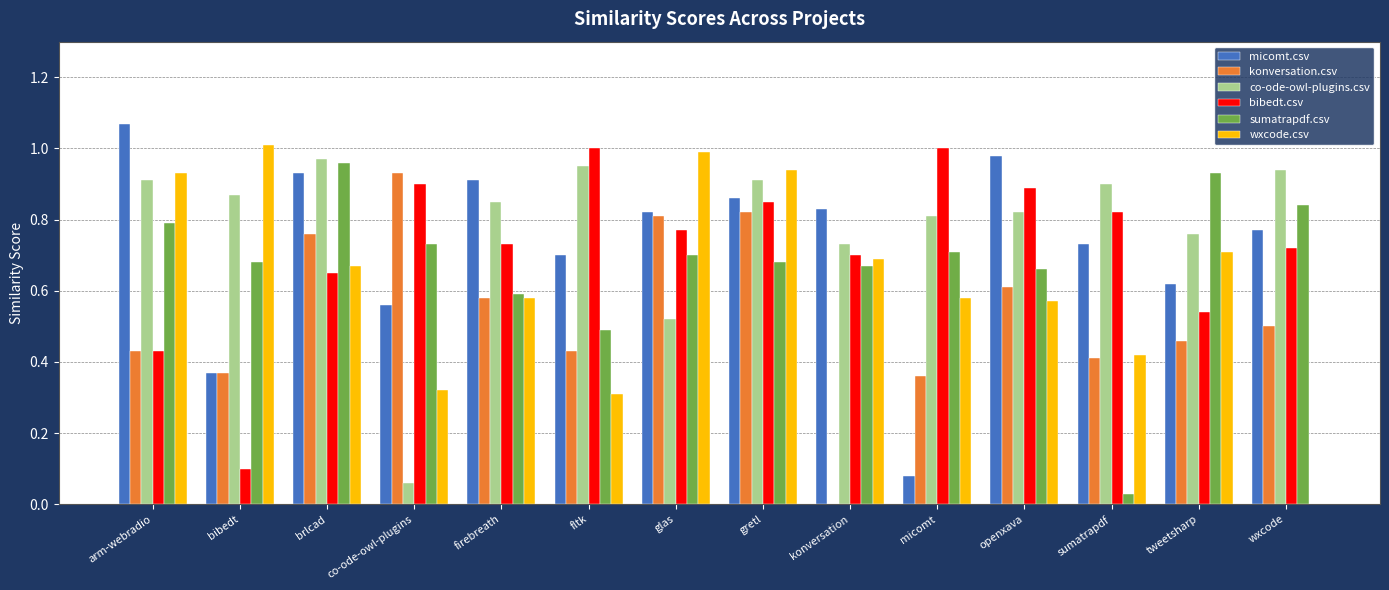

The bibedt.csv series shows 0.8 at sumatrapdf. True or false?

True